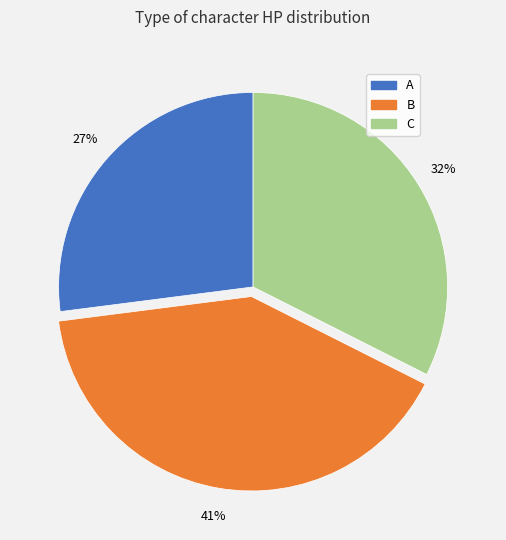

To the nearest percent, what portion does B represent?

41%